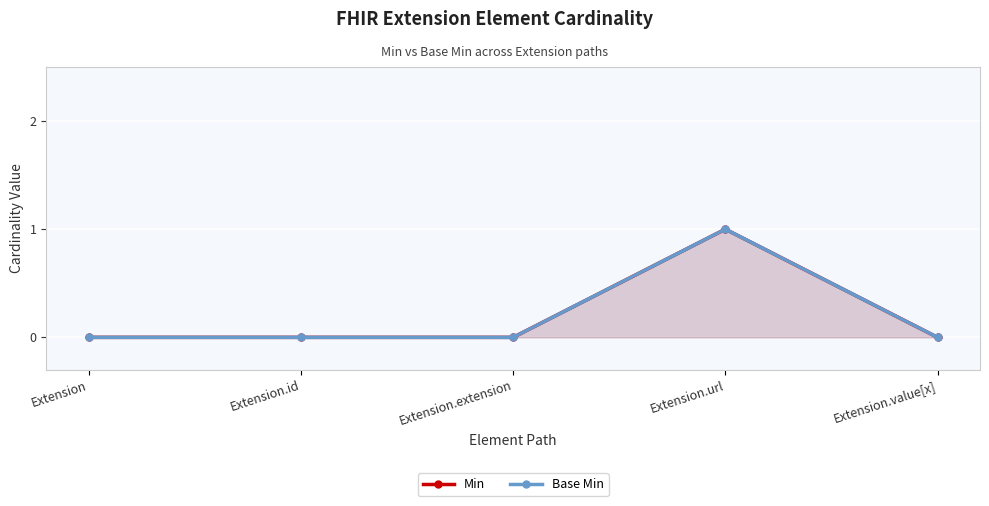

Which series has the largest range (max minus min)?

Min